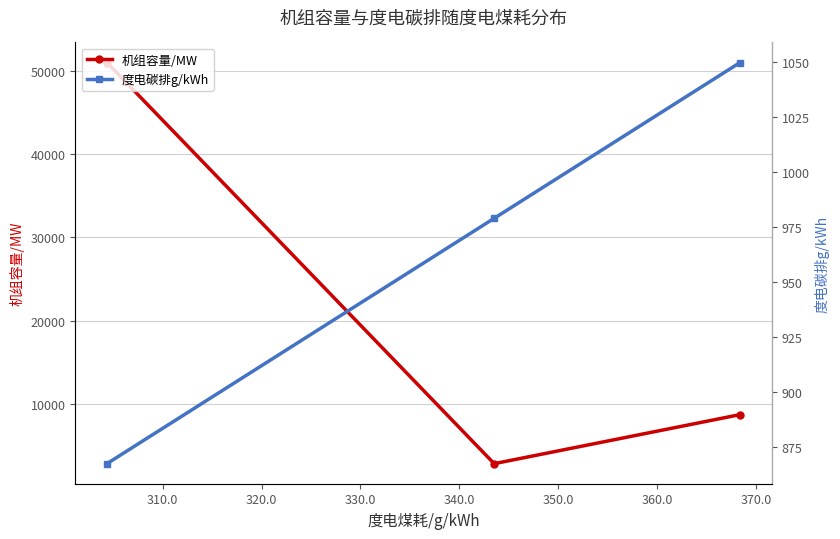

What is the value of the 机组容量/MW point at the 3rd from the left?

8689.2